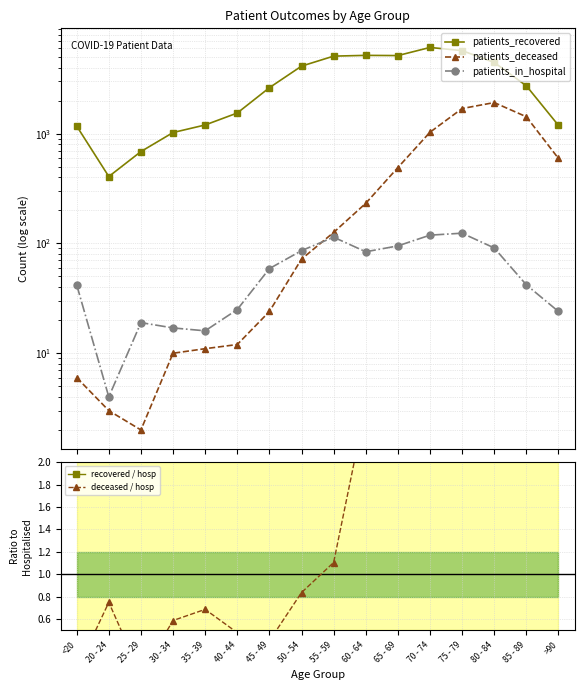

Between 40 - 44 and <20, which is larger?

40 - 44